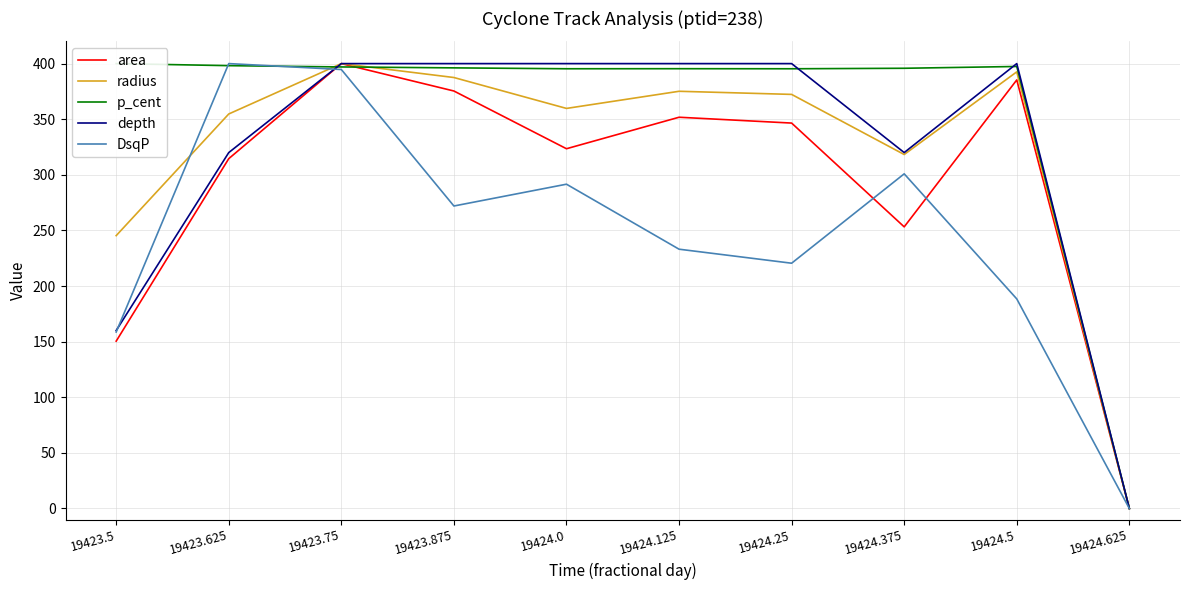

What is the difference between the p_cent values at 19424.0 and 19423.75?

1.6